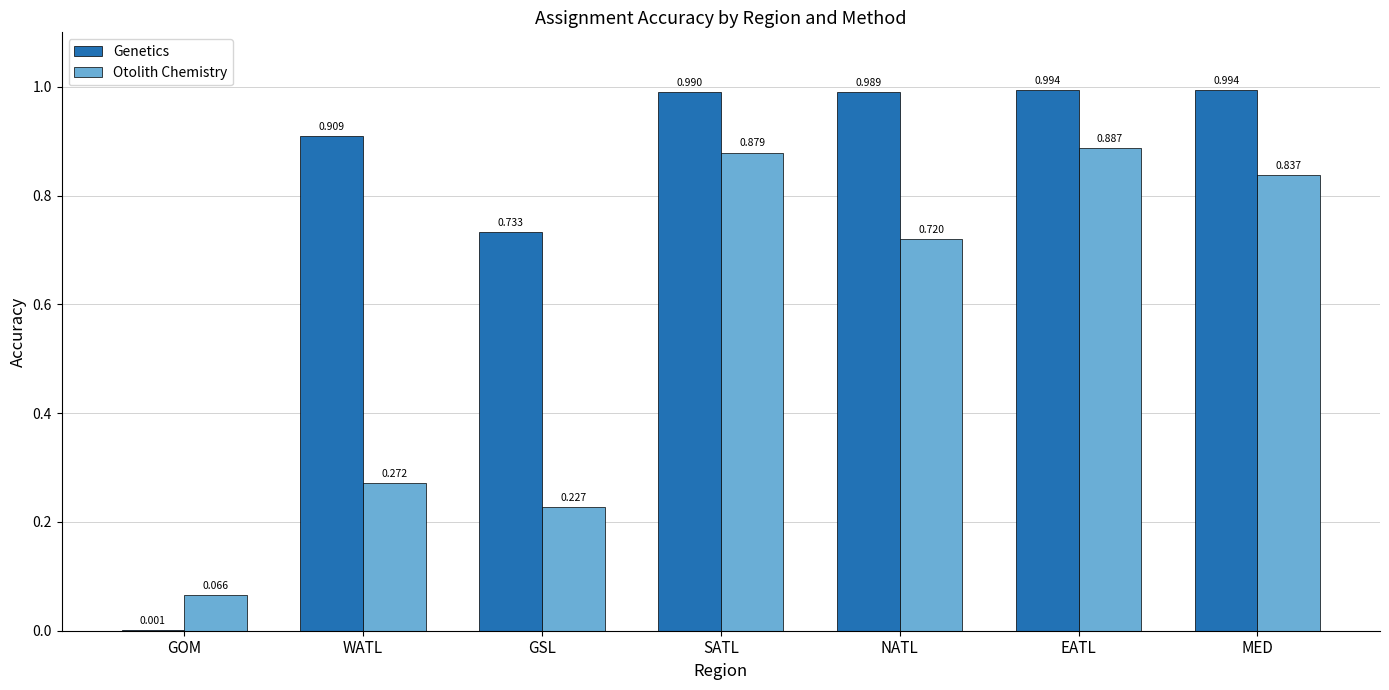

Is the value of Genetics at MED greater than the value of Otolith Chemistry at GSL?

Yes